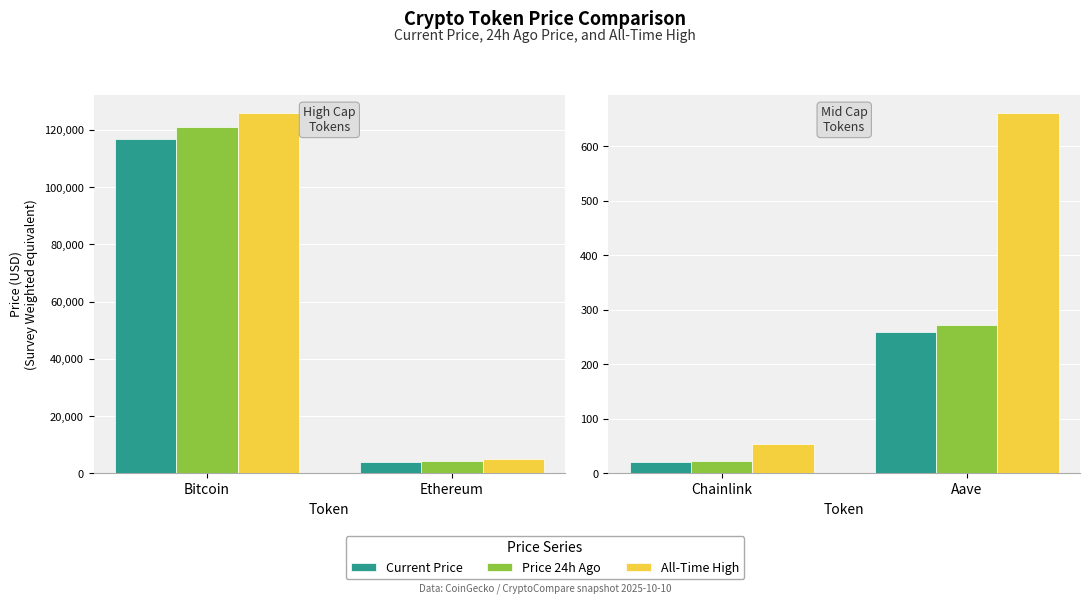

Are the bars grouped side by side (vs. stacked)?

Yes